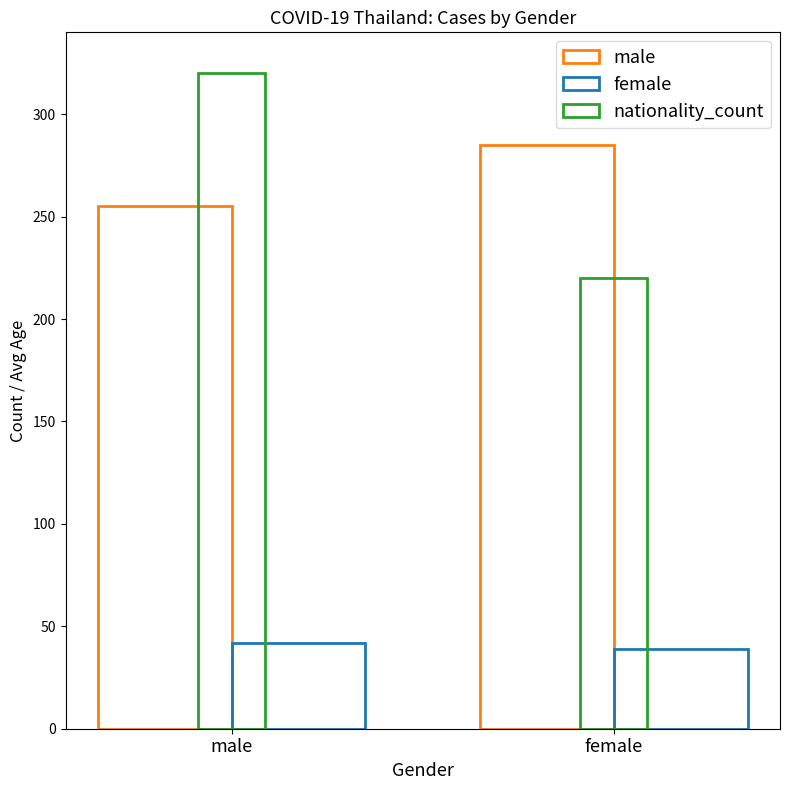

What is the difference between the highest and lowest values at female?

246